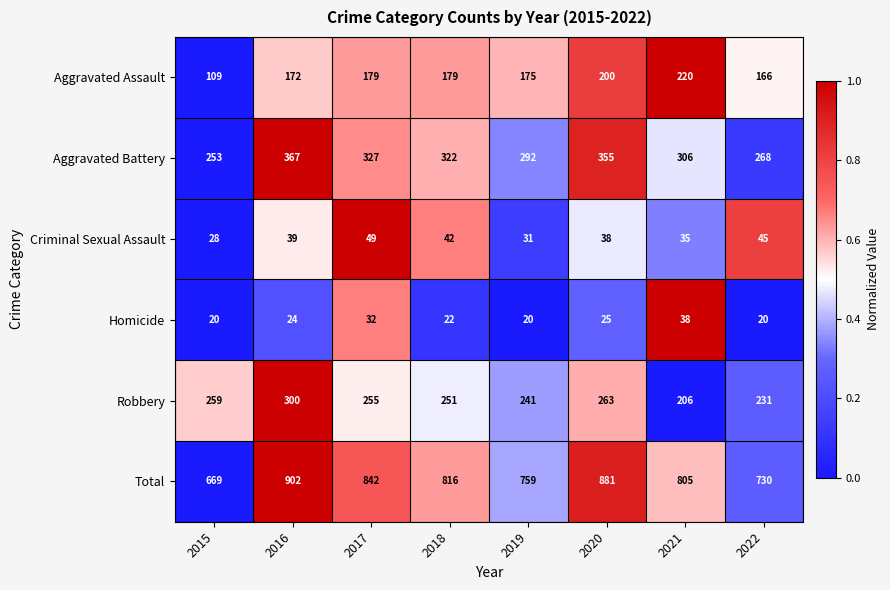

How many values in the Homicide series are below 24?

4